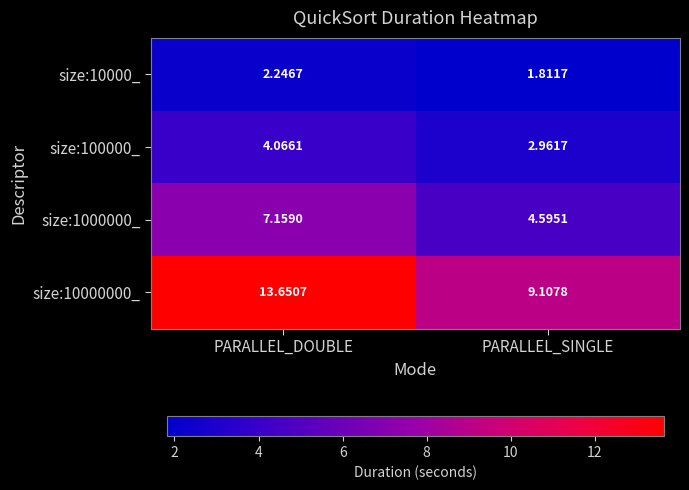

At which label does size:1000000_ first exceed 7?

PARALLEL_DOUBLE